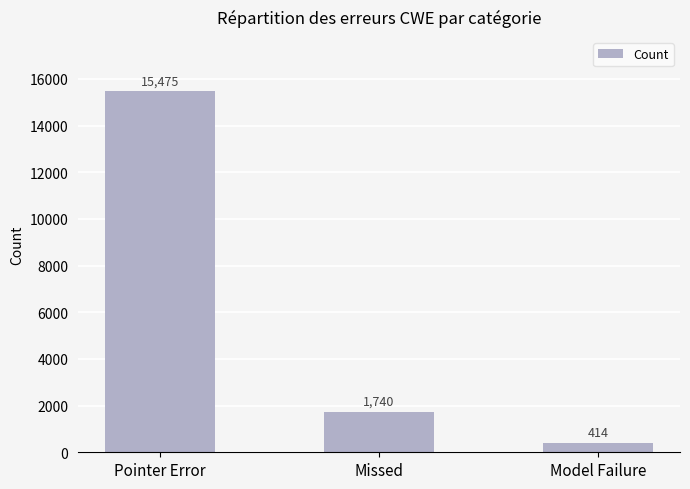

At which label does the data first exceed 1740?

Pointer Error